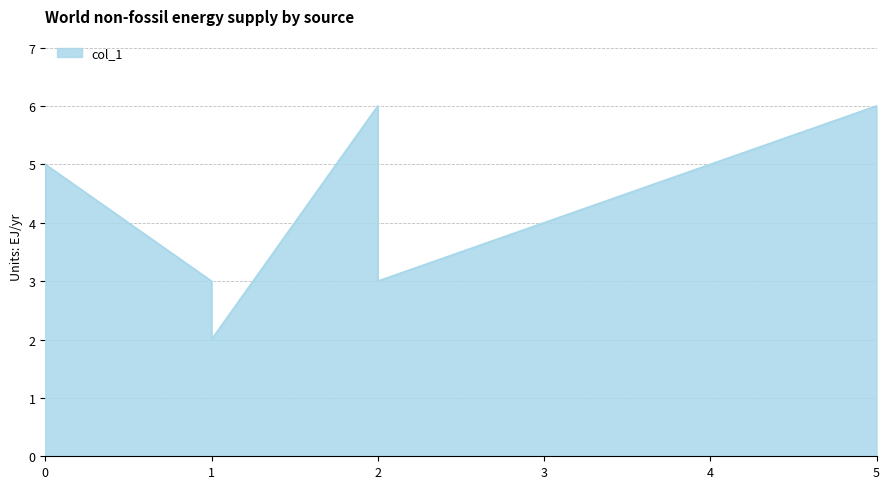

True or false: the data shows 5 at 1.

False